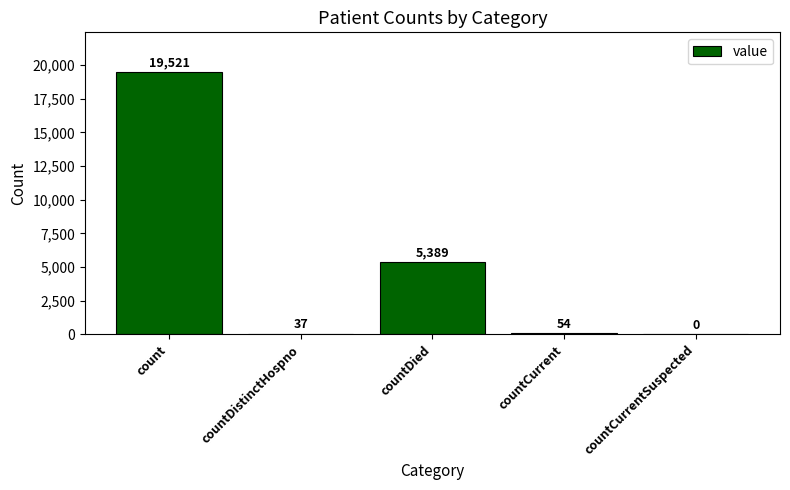

How many series are shown in this chart?

1